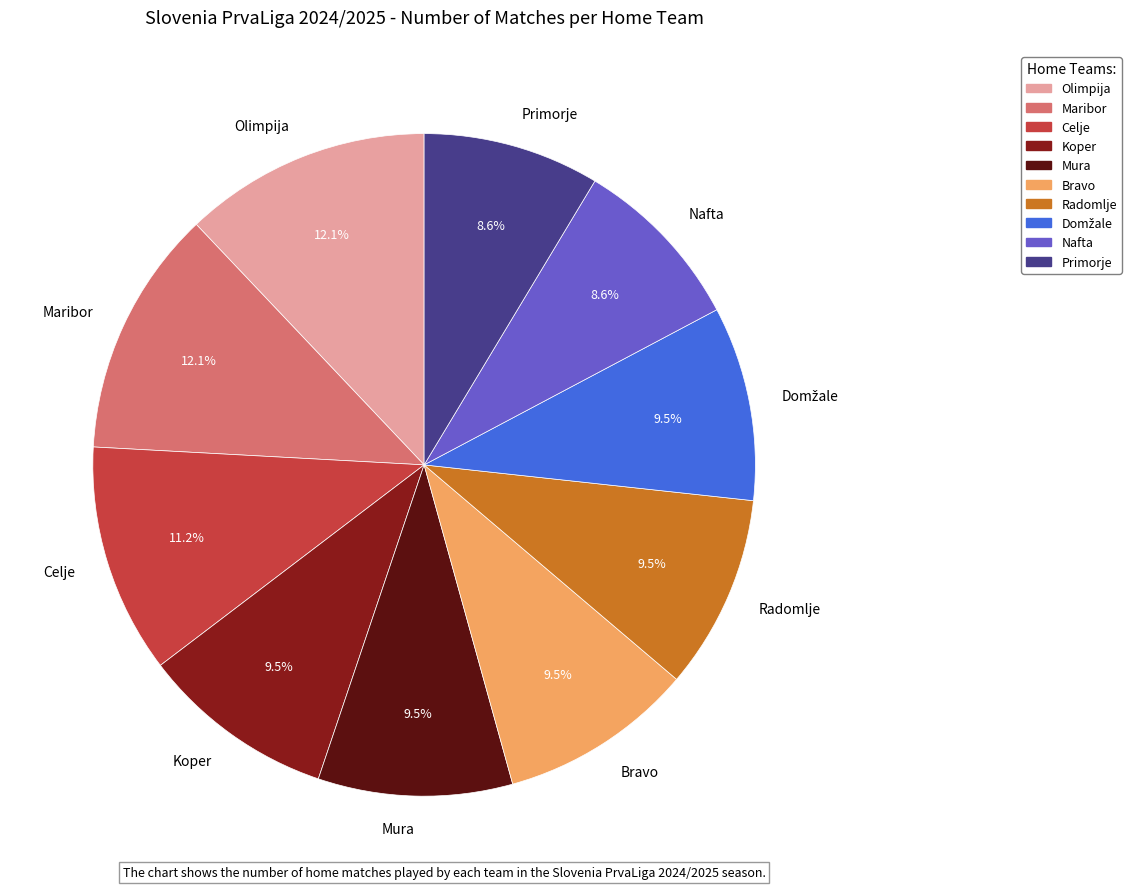

Does Maribor represent more than half of the total?

No